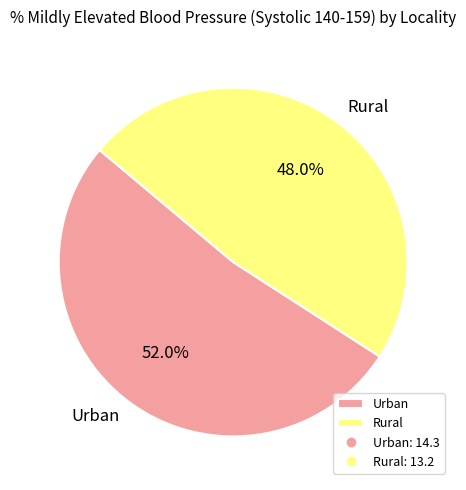

To the nearest percent, what percentage of the pie is Urban?

52%